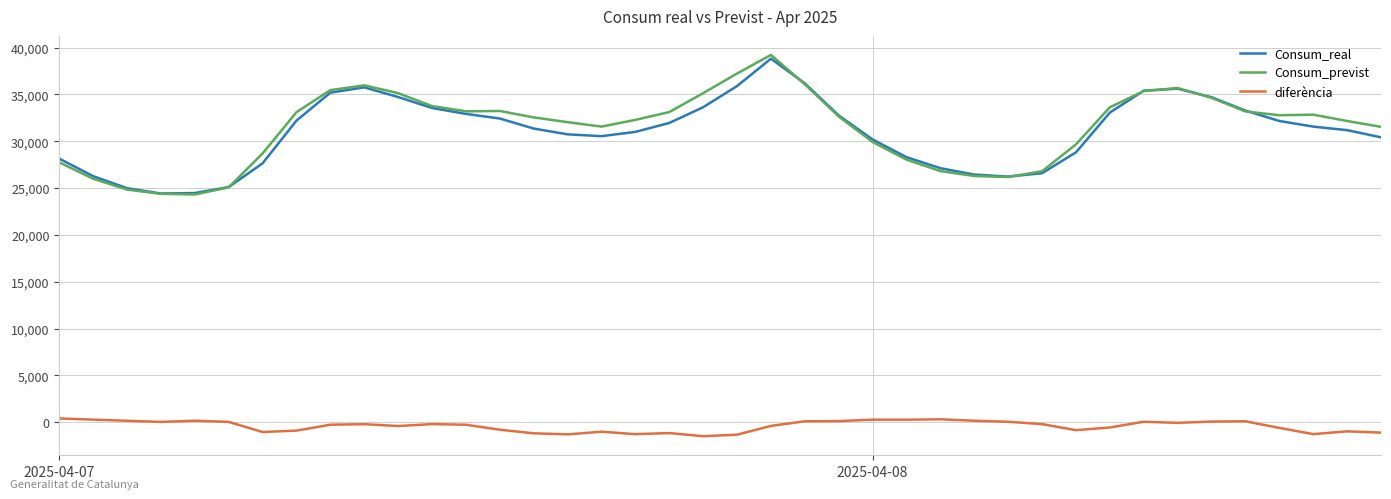

True or false: diferència and Consum_previst cross at least once.

False